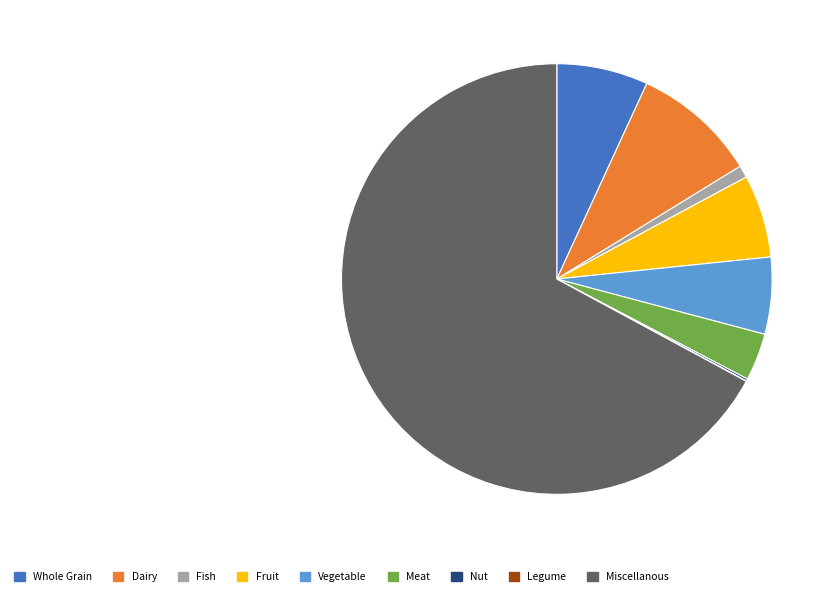

What is the largest slice in the pie chart?

Miscellanous